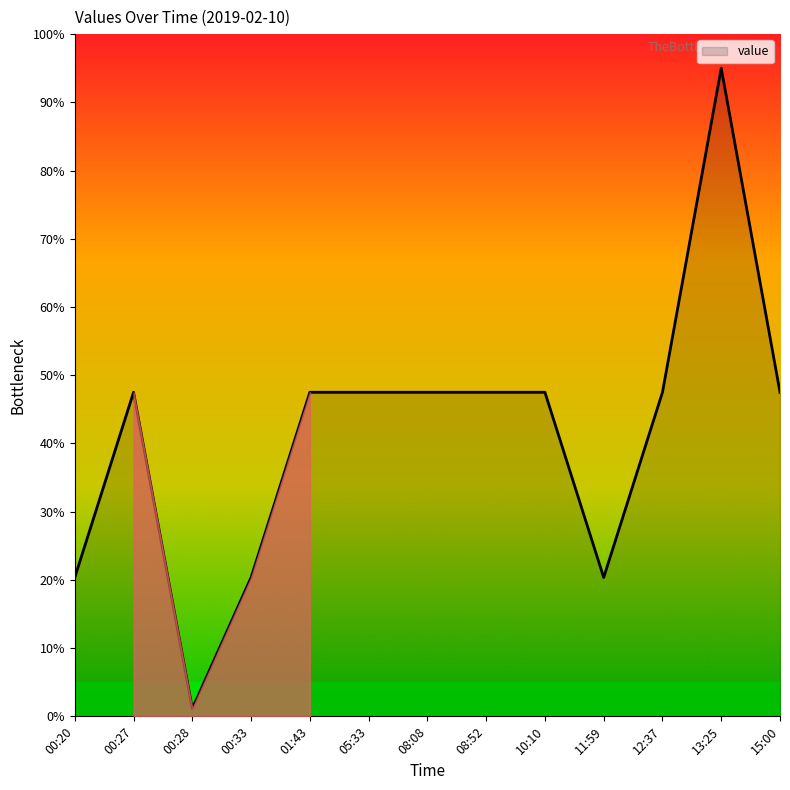

At which category does the chart reach its peak across all series?

13:25